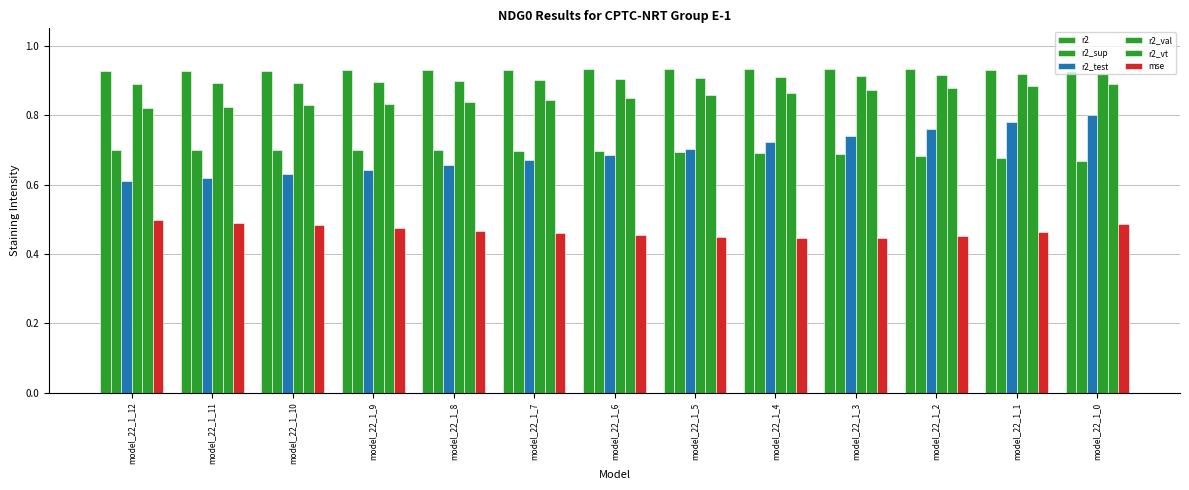

Does the chart contain any negative values?

No